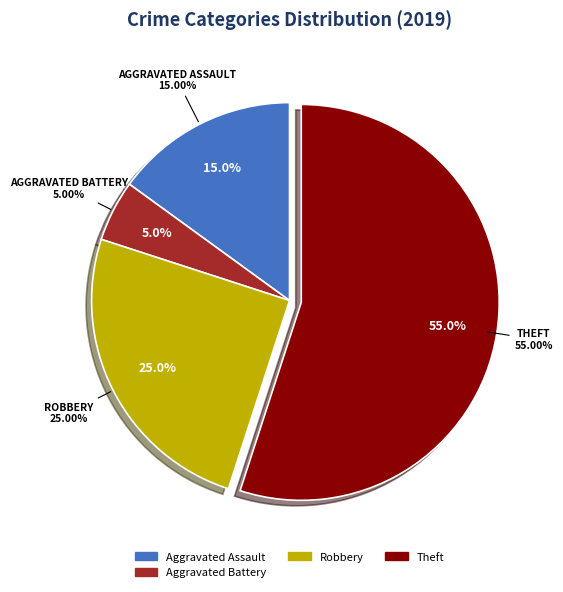

Count the number of slices in the pie.

5